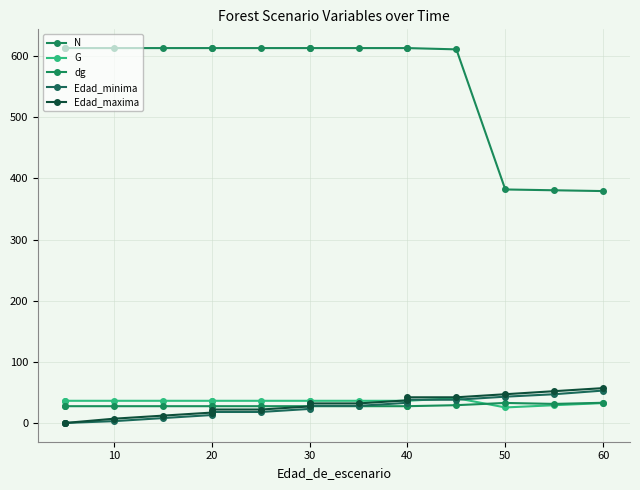

Does the chart have visible grid lines?

Yes